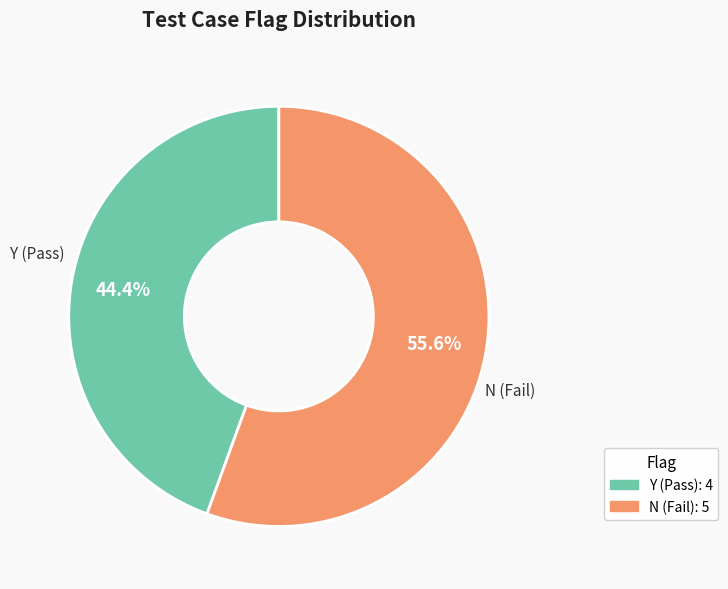

Rank the categories by value from highest to lowest.

N, Y